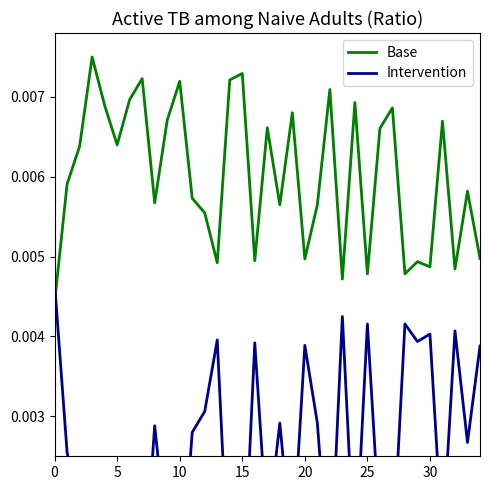

True or false: Base has a value of 0.0 at 10.

True